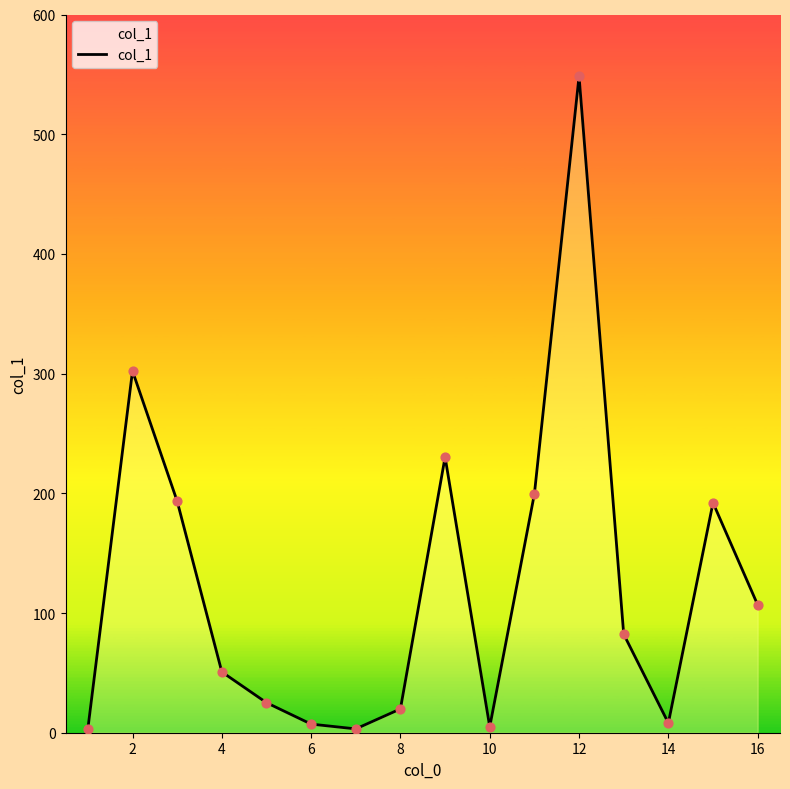

Which has a higher value, 10 or 2?

2